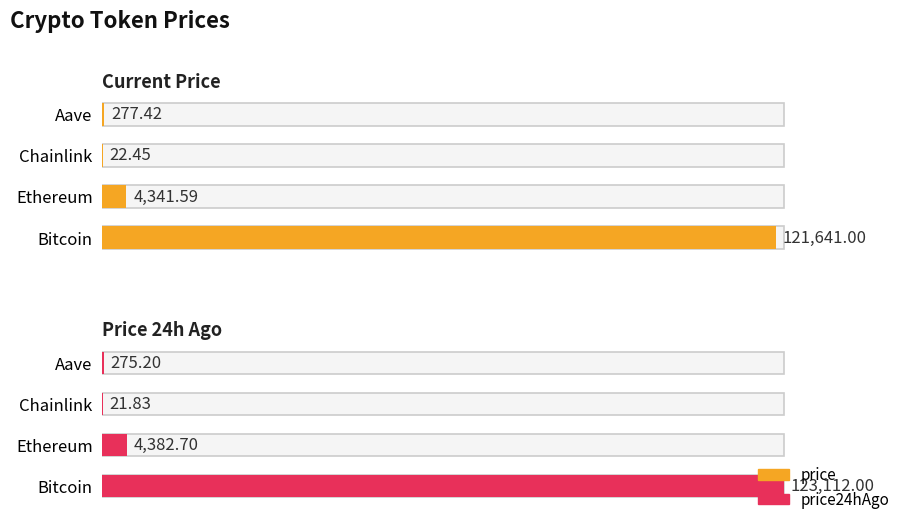

What is the spread (max minus min) of values at Bitcoin?

1471.0